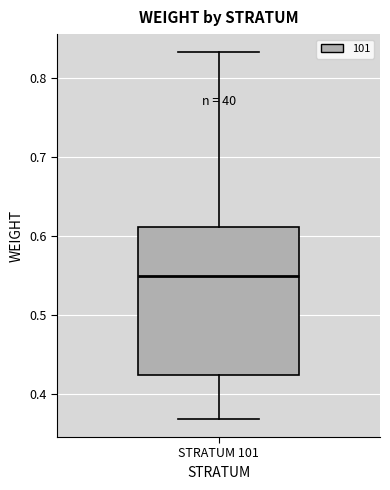

Read this box plot against the y-axis: the position of the median line, the range covered by the box, and the ends of both whiskers. The values are not printed on the chart, so give them approximately, as read against the axis.

median 0.55, box 0.42 to 0.61, whiskers 0.37 to 0.83